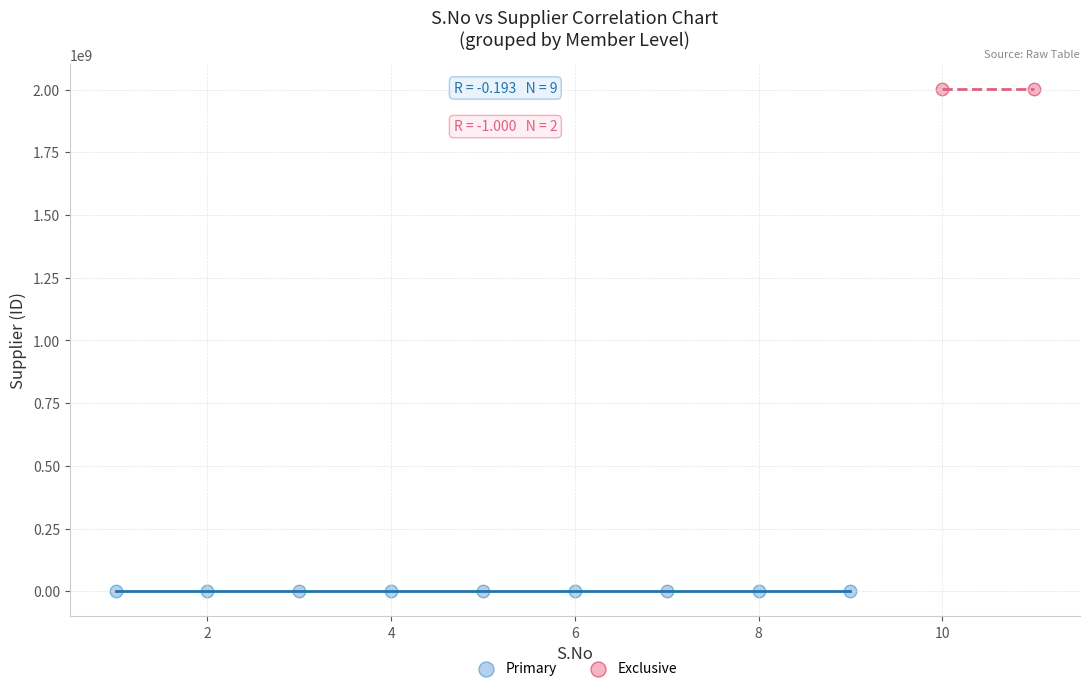

Which series contains the highest Y value?

Exclusive